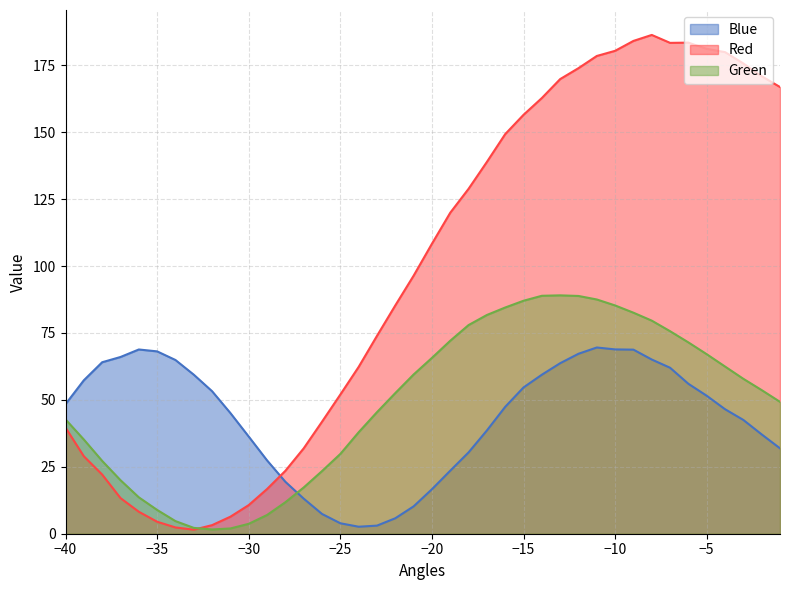

What is the sum of all Blue values?

1725.8